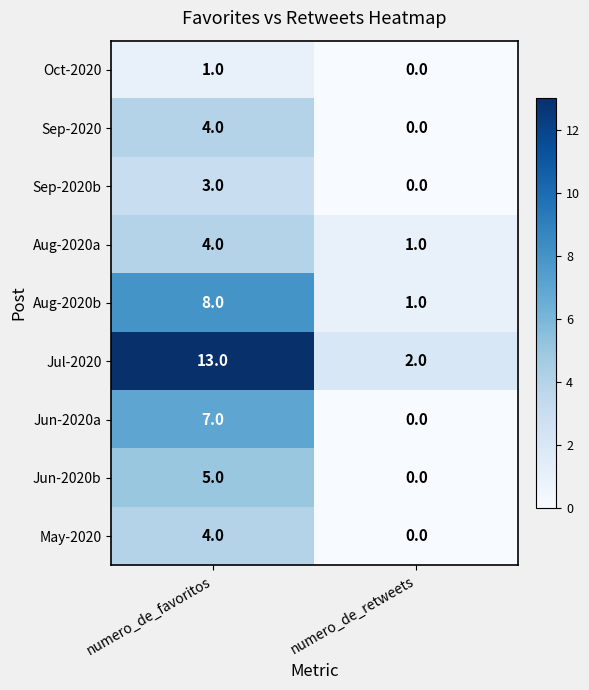

Which series changed the most between numero_de_favoritos and numero_de_retweets?

Jul-2020